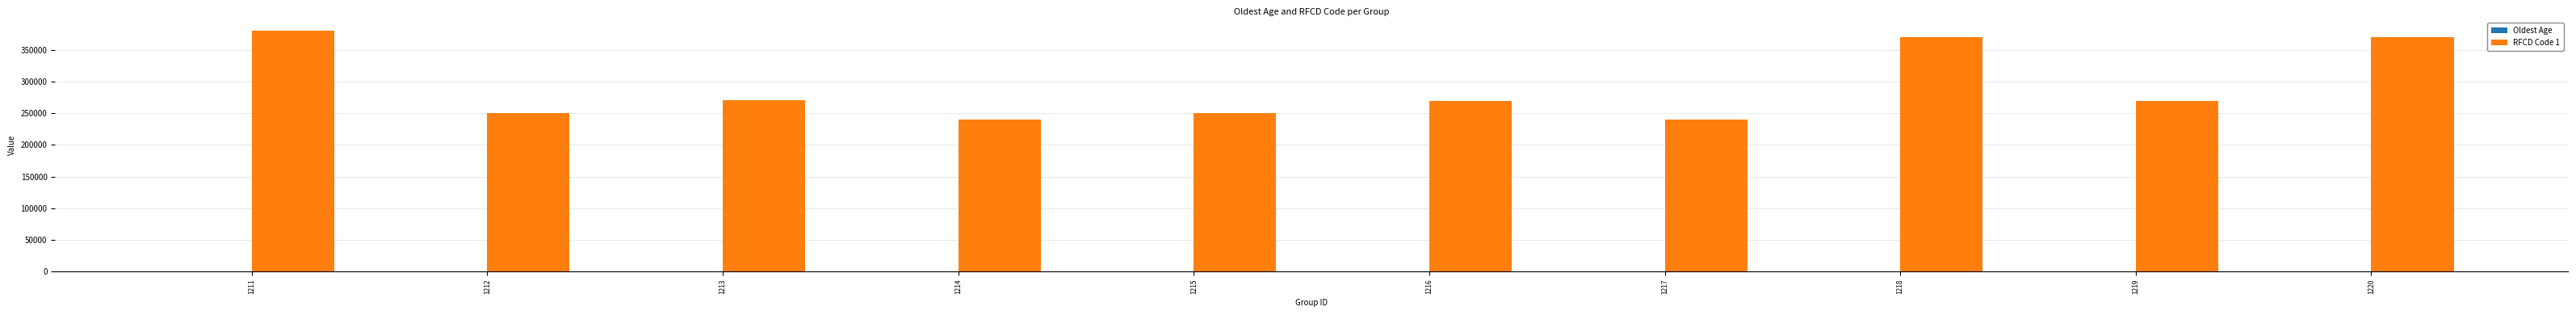

Read the RFCD Code 1 value at 1219.

270106